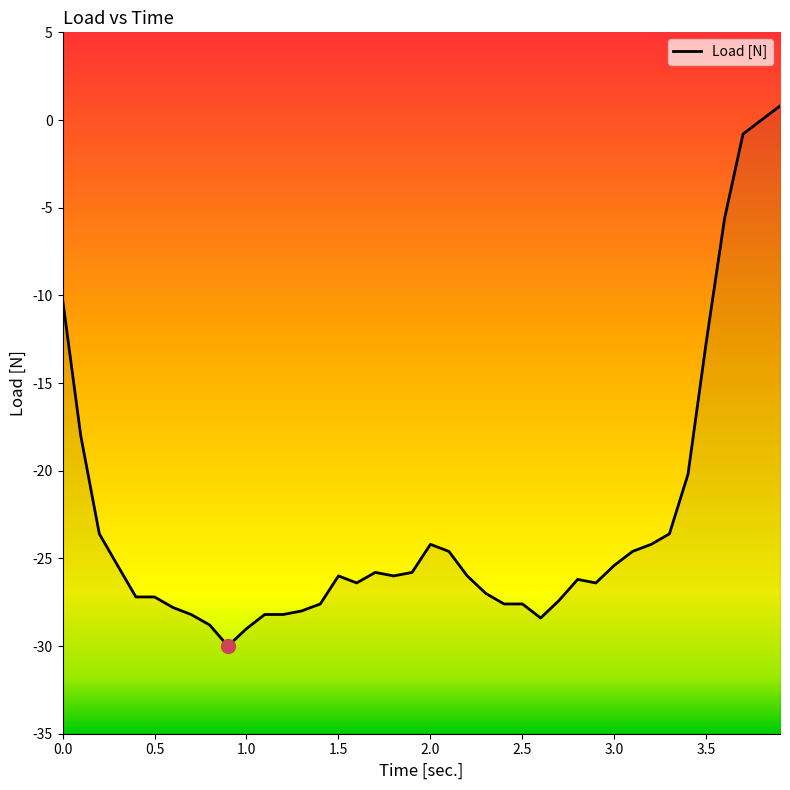

What is the label of the 16th point from the left?

1.5